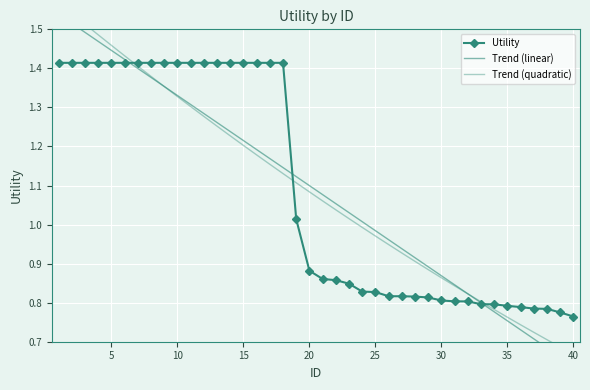

How many values in the Trend (linear) series are below 1?

16